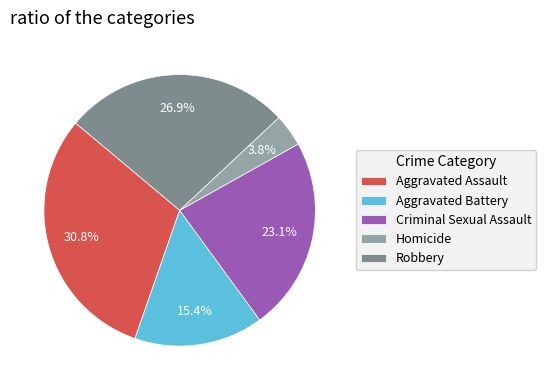

What is the largest slice in the pie chart?

Aggravated Assault